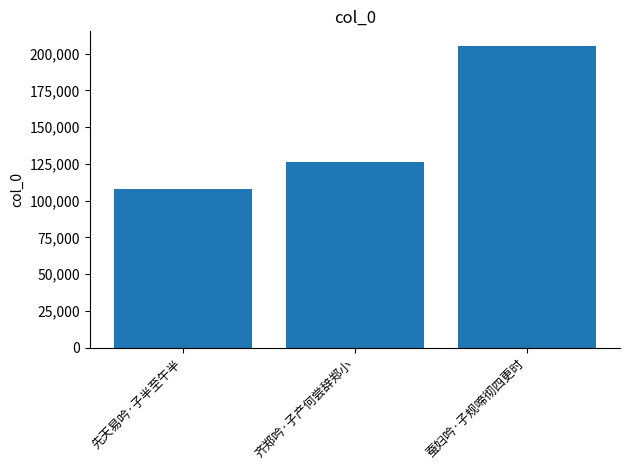

Which category has the lowest value across all series?

先天易吟·子半至午半